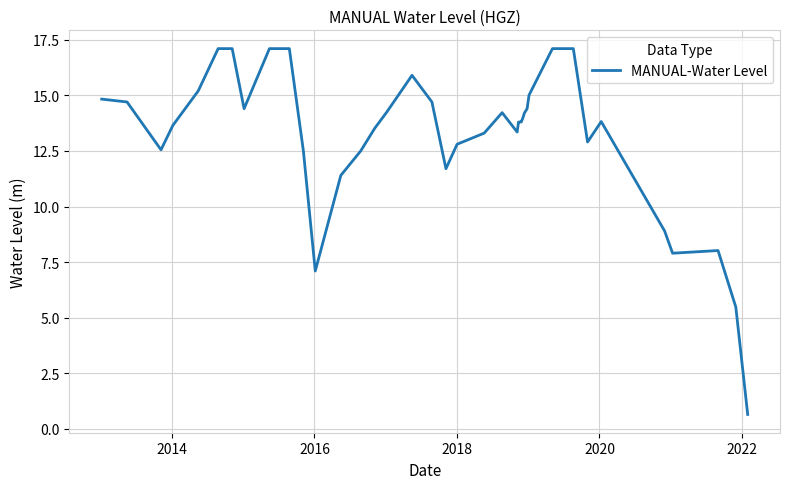

What is the minimum value shown in the chart?

0.6